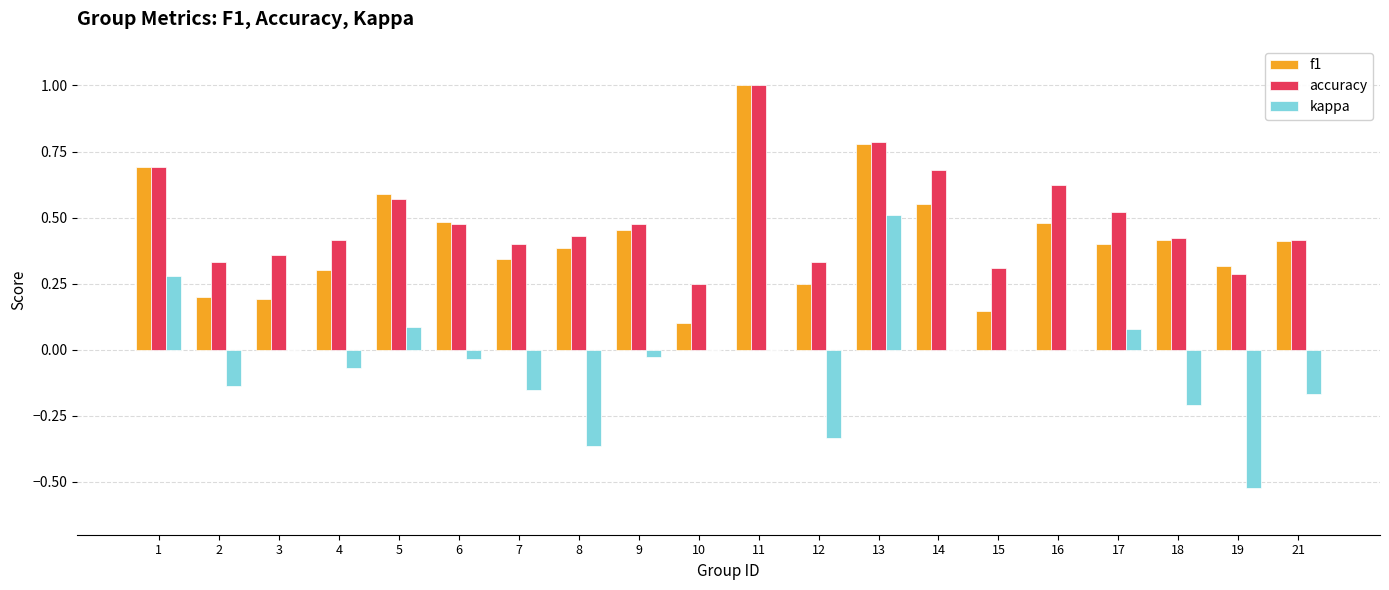

Which series changed the most between 6 and 12?

kappa